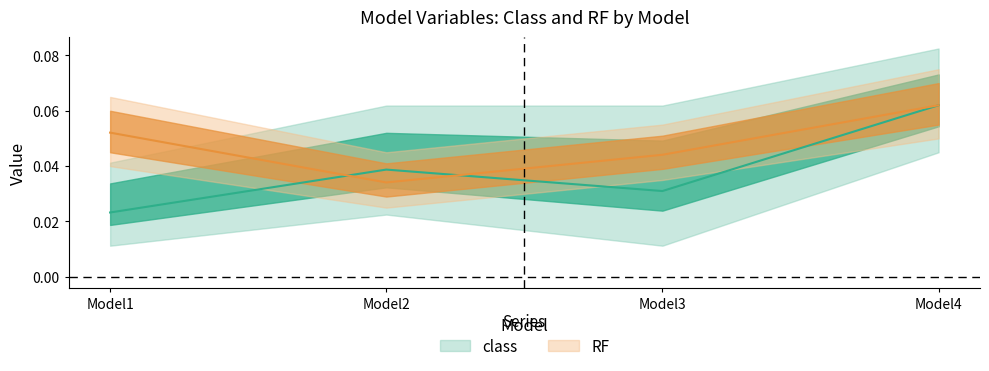

Is this an area chart (filled region under the line)?

No